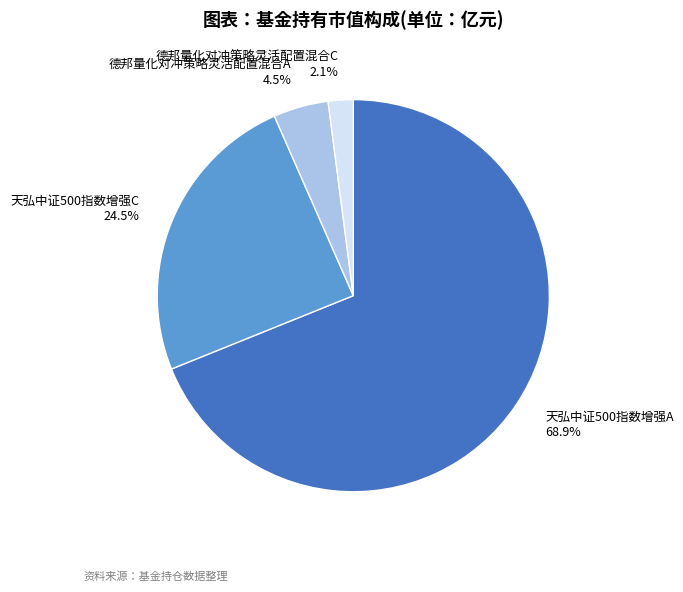

What percentage is NOT represented by 德邦量化对冲策略灵活配置混合A?

95.5%